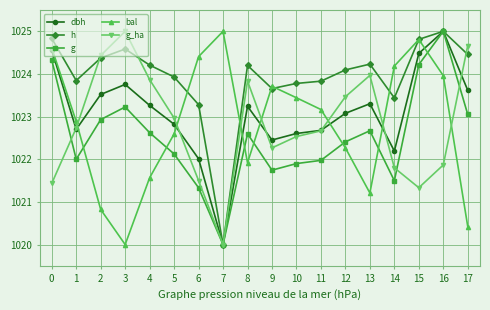

How many categories are shown in the chart?

18